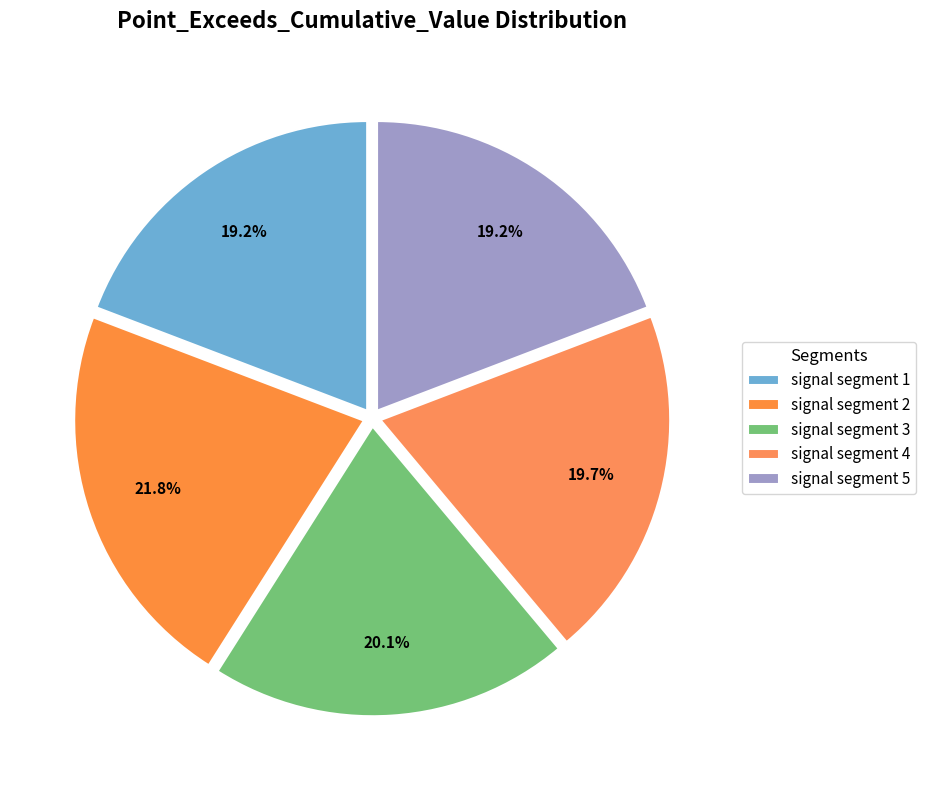

Rank the categories by value from lowest to highest.

signal segment 5, signal segment 1, signal segment 4, signal segment 3, signal segment 2